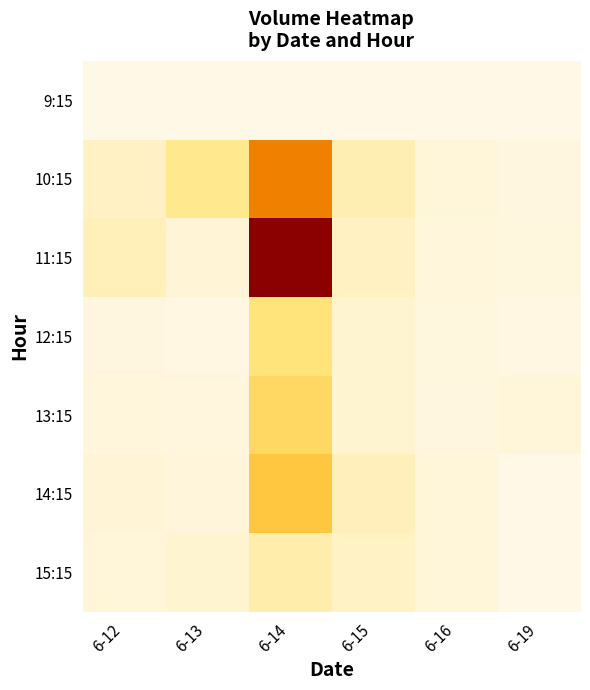

At which category is the sum across all series the highest?

6-14